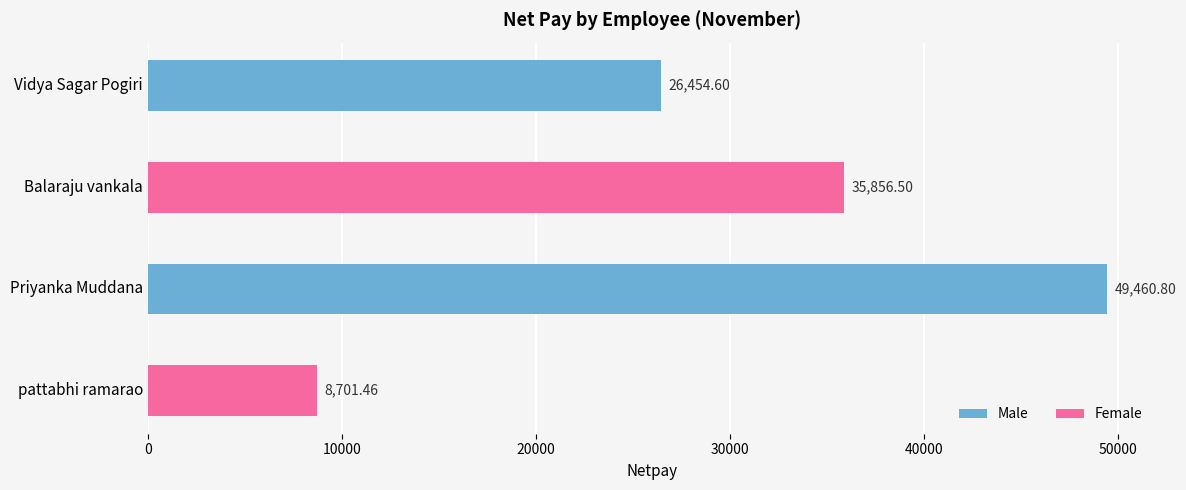

Where is the data nearest to the value 29081?

Vidya Sagar Pogiri